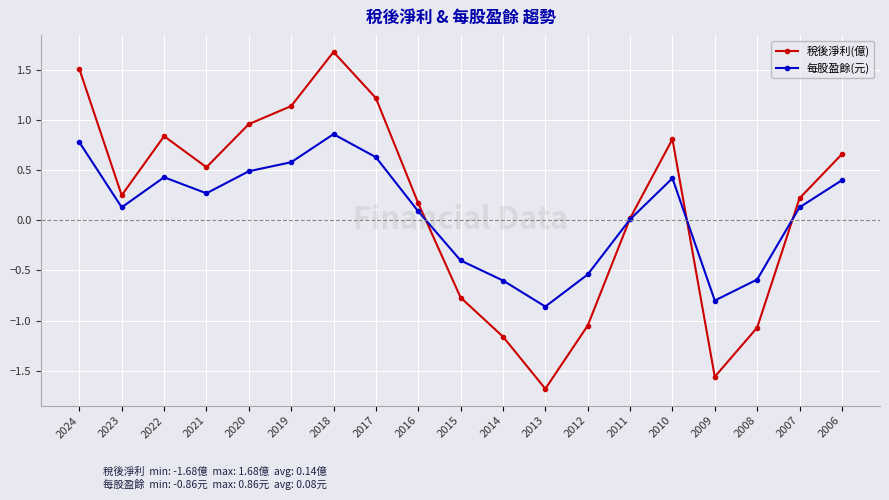

At which category is the sum across all series the highest?

2018